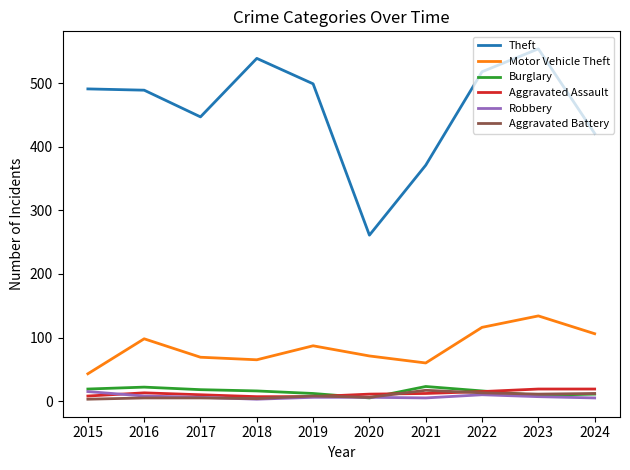

After their last crossing, which series has the higher values: Aggravated Assault or Burglary?

Aggravated Assault